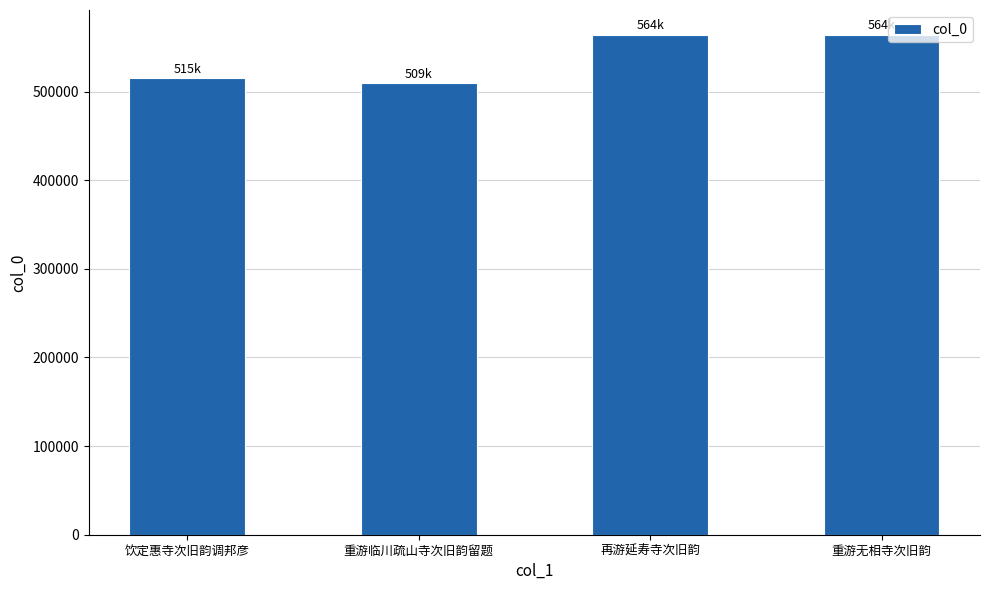

What is the maximum value shown in the chart?

563861